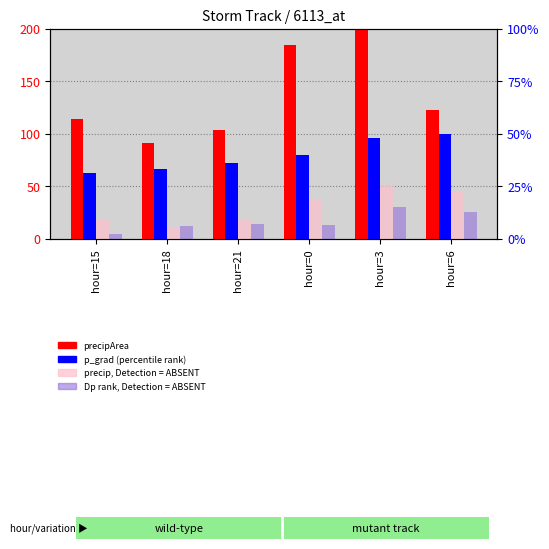

How many groups of bars are there?

6